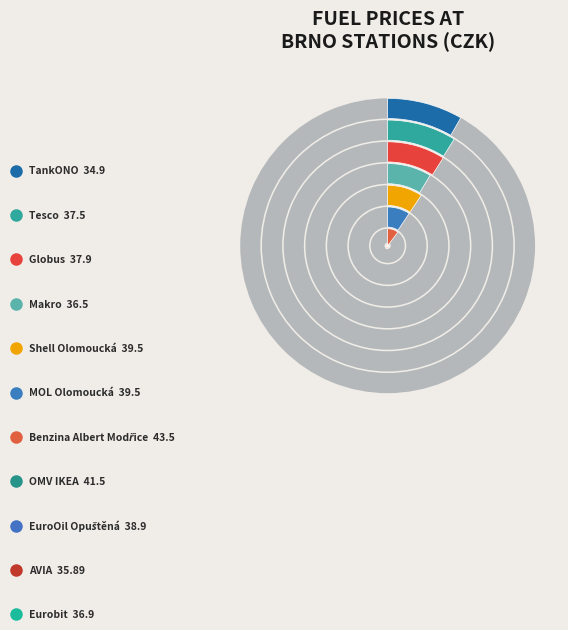

To the nearest percent, what is the average slice percentage?

9%